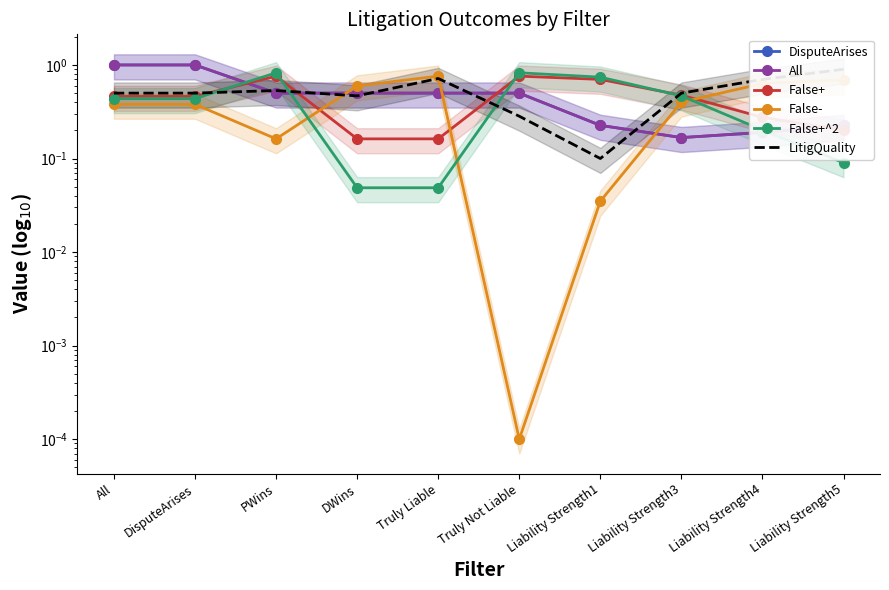

Is it true that LitigQuality equals 0.5 at All?

True